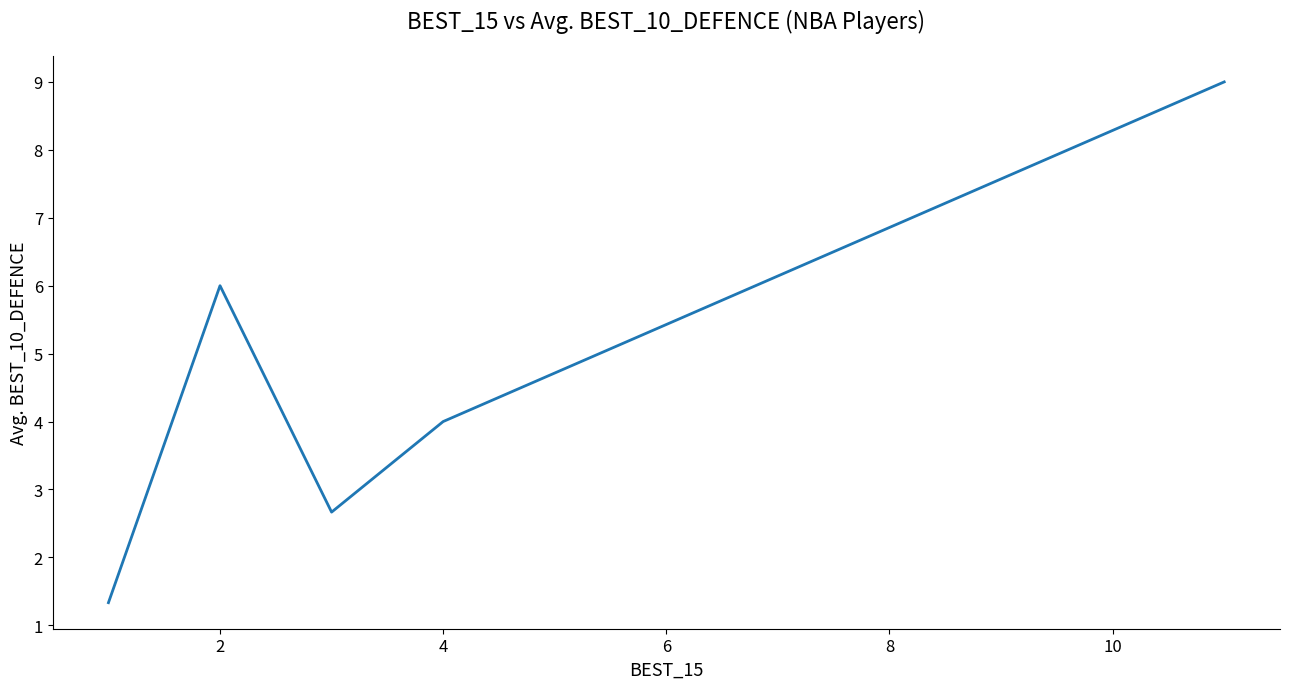

How many interior local valleys (lower than both neighbors) does the data have?

1